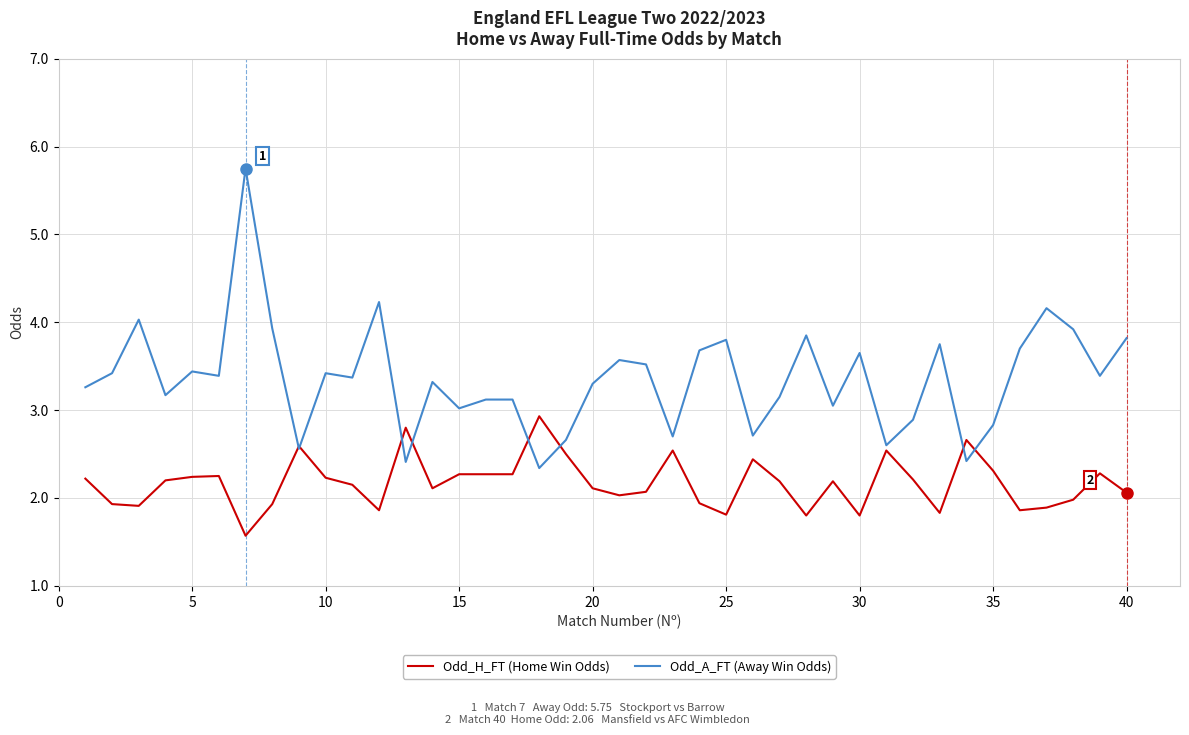

Which series has the largest range (max minus min)?

Odd_A_FT (Away Win Odds)